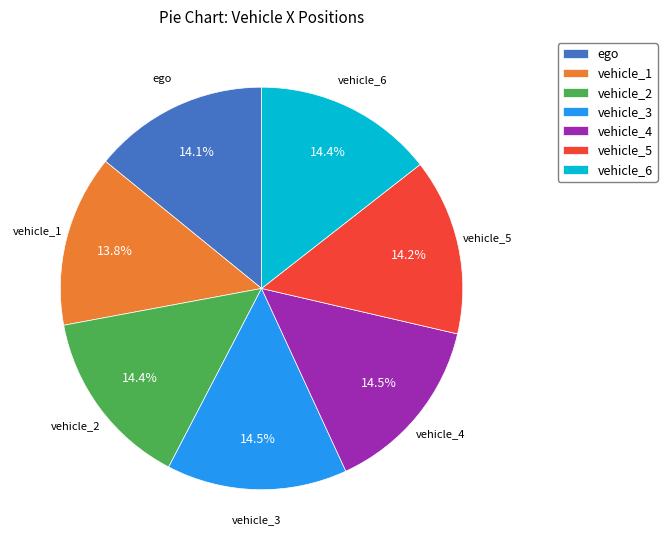

To the nearest percent, what percentage of the pie is vehicle_1?

14%